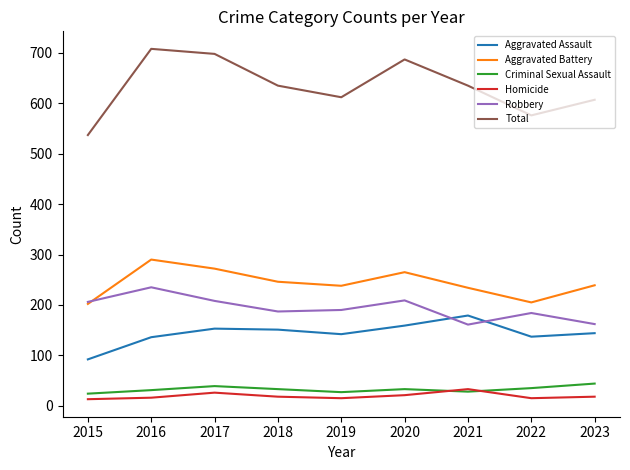

Which series has the largest total across all categories?

Total